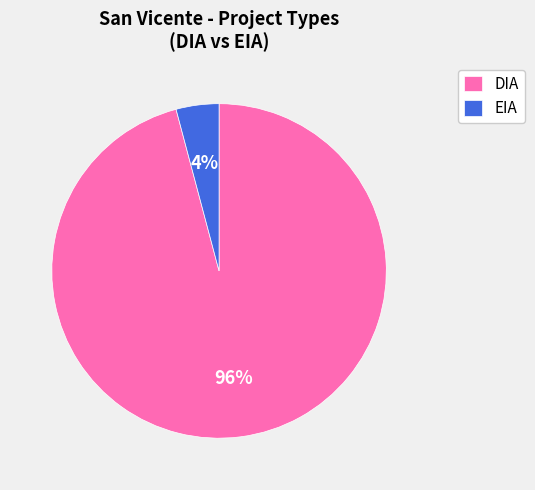

To the nearest percent, what is the average slice percentage?

50%